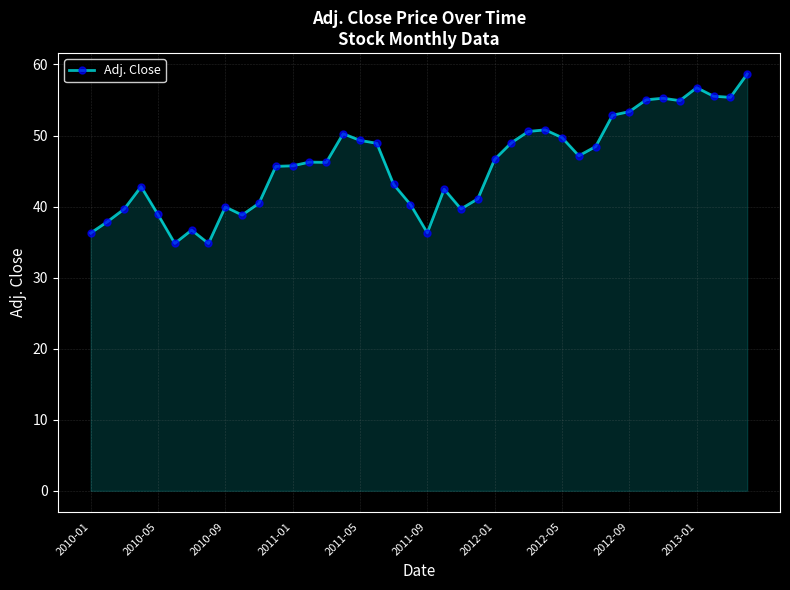

What is the value of the 40th point from the left?

58.7